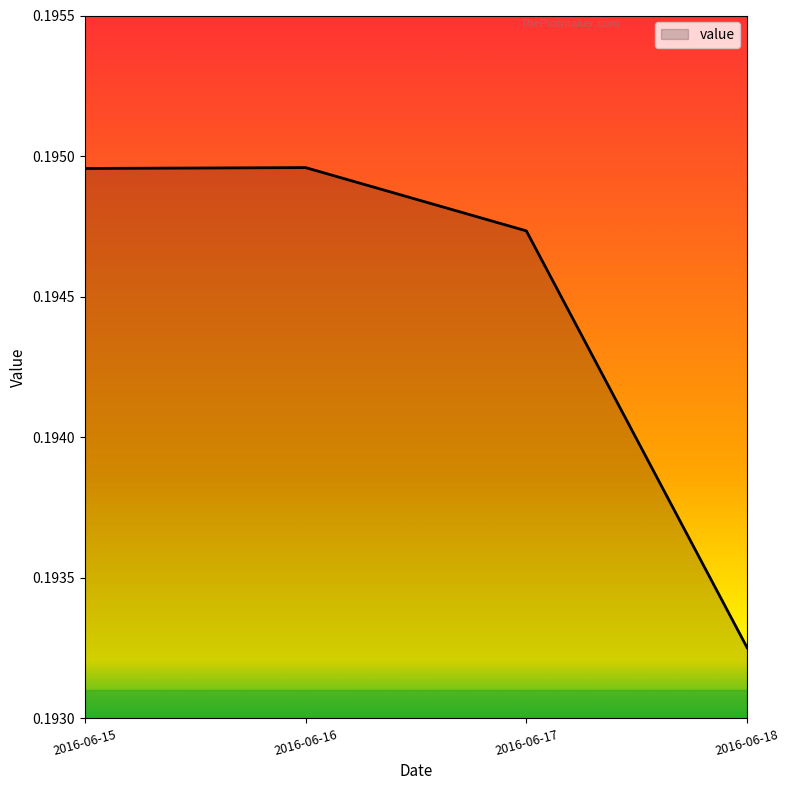

Where is the data nearest to the value 0?

2016-06-18